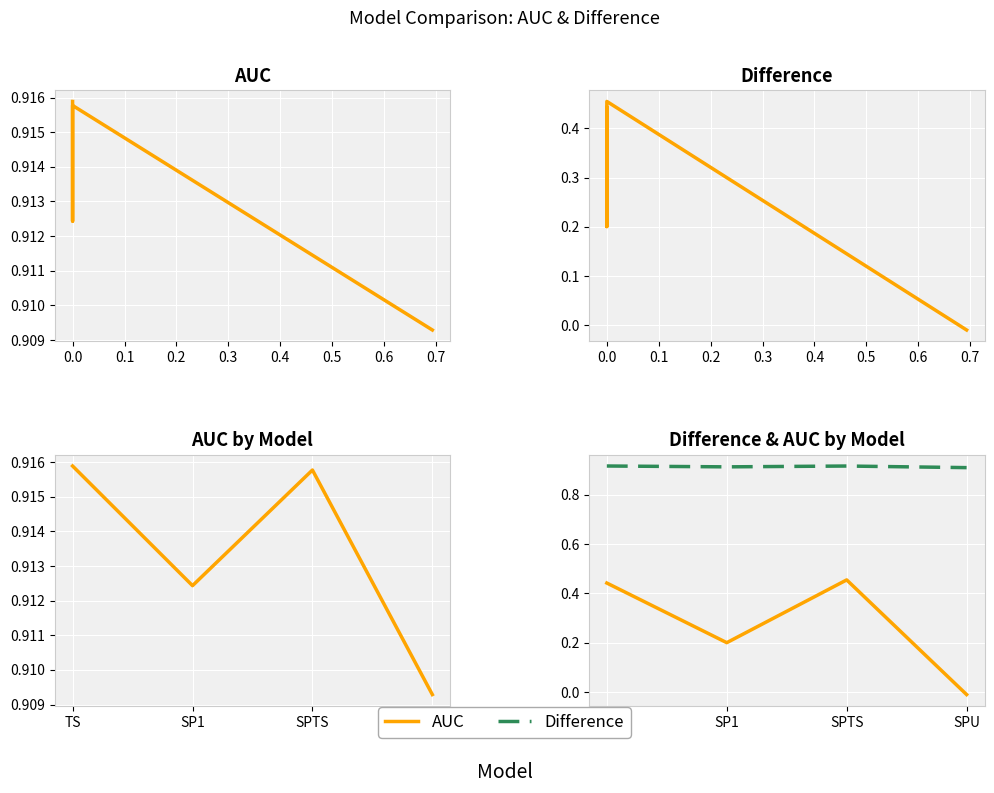

At how many categories does at least one series exceed 0?

4